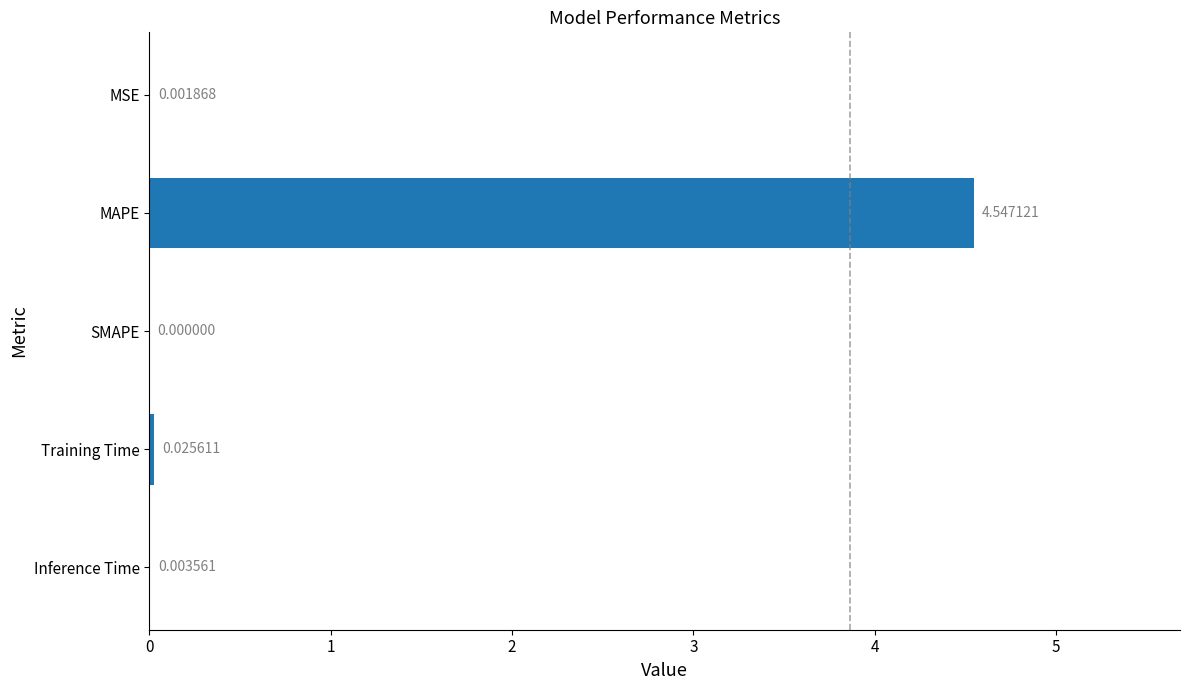

What is the average value?

0.9